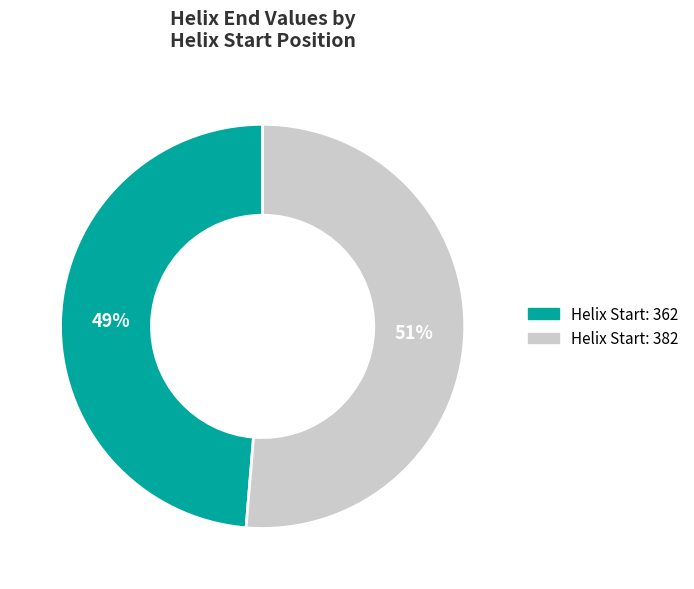

Which category accounts for the majority?

Helix Start: 382